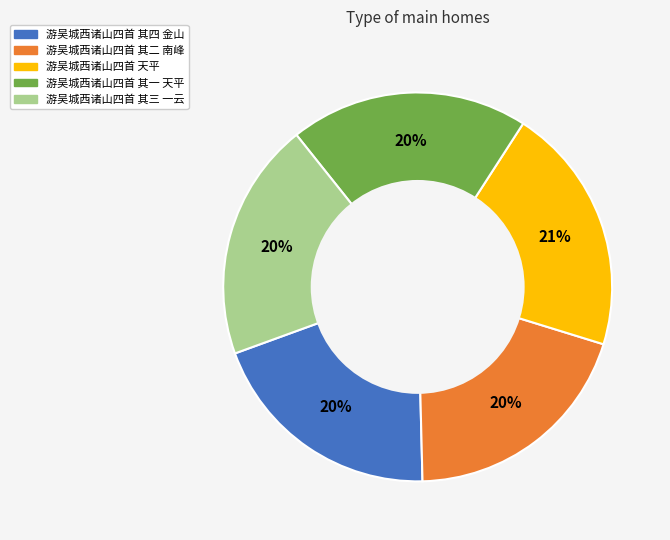

Which slice is the largest?

游吴城西诸山四首 天平